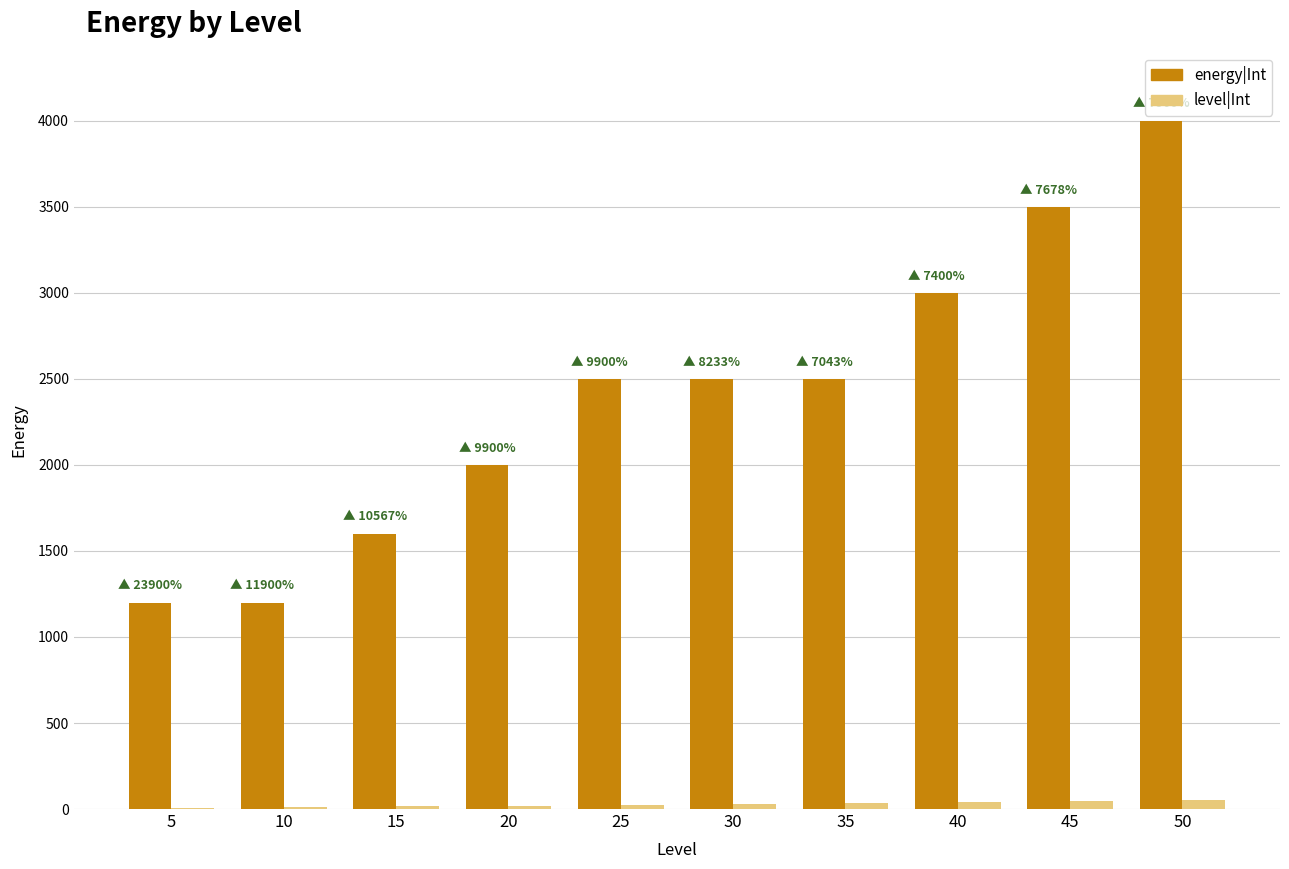

Which series has the largest total across all categories?

energy|Int